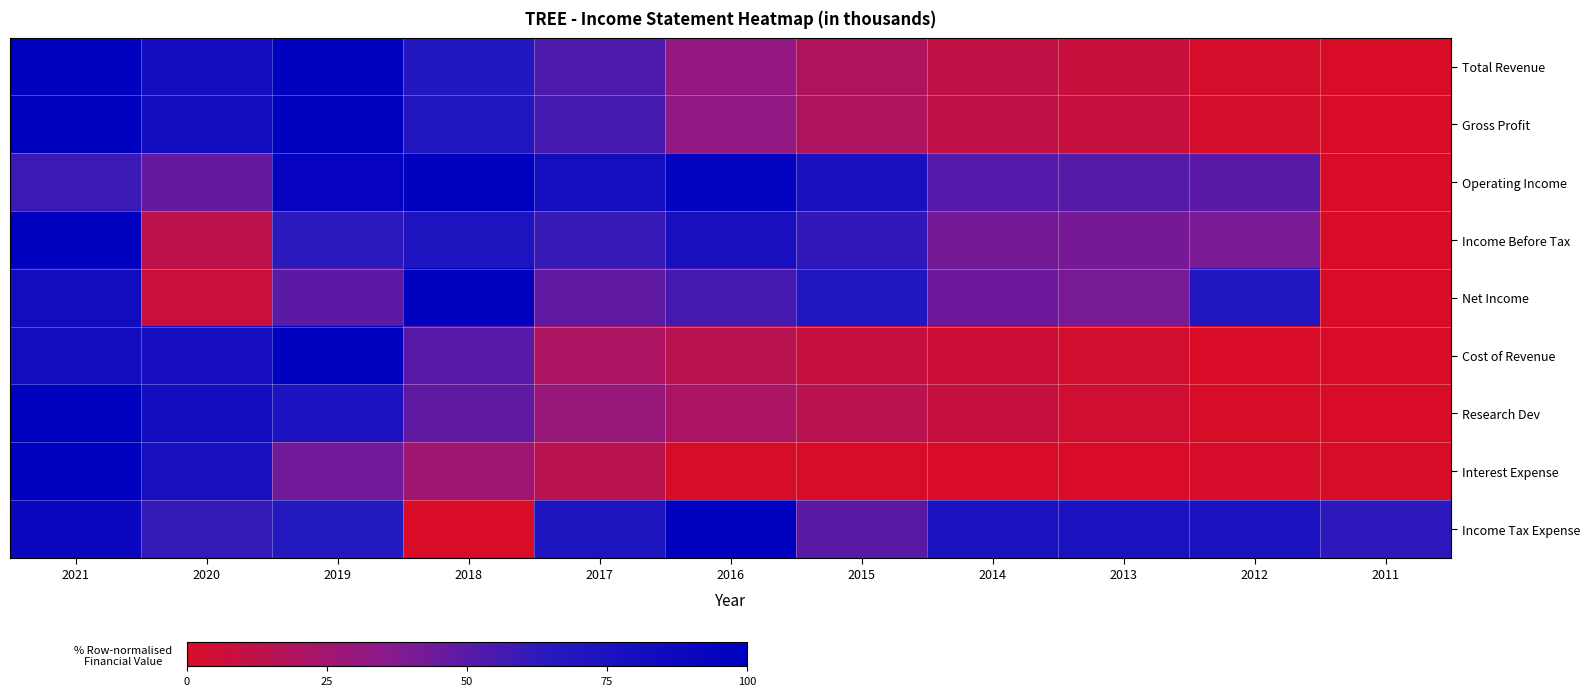

Which series has the largest total across all categories?

Income Tax Expense